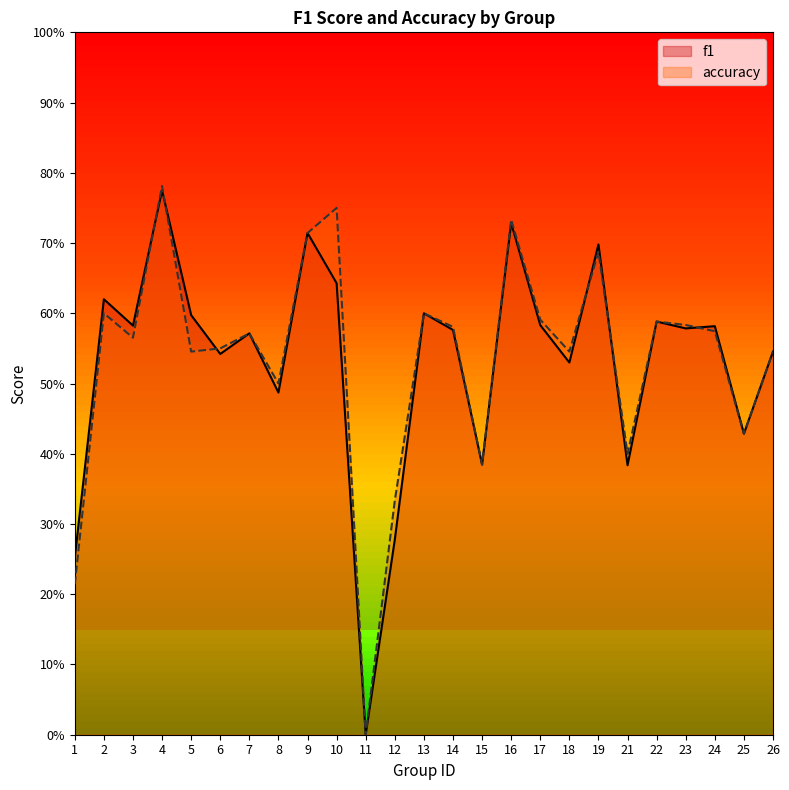

Reading left to right, transcribe all the data shown in this chart.

f1: 0.3	0.6	0.6	0.8	0.6	0.5	0.6	0.5	0.7	0.6	0.0	0.3	0.6	0.6	0.4	0.7	0.6	0.5	0.7	0.4	0.6	0.6	0.6	0.4	0.5
accuracy: 0.2	0.6	0.6	0.8	0.5	0.6	0.6	0.5	0.7	0.8	0.0	0.3	0.6	0.6	0.4	0.7	0.6	0.5	0.7	0.4	0.6	0.6	0.6	0.4	0.5